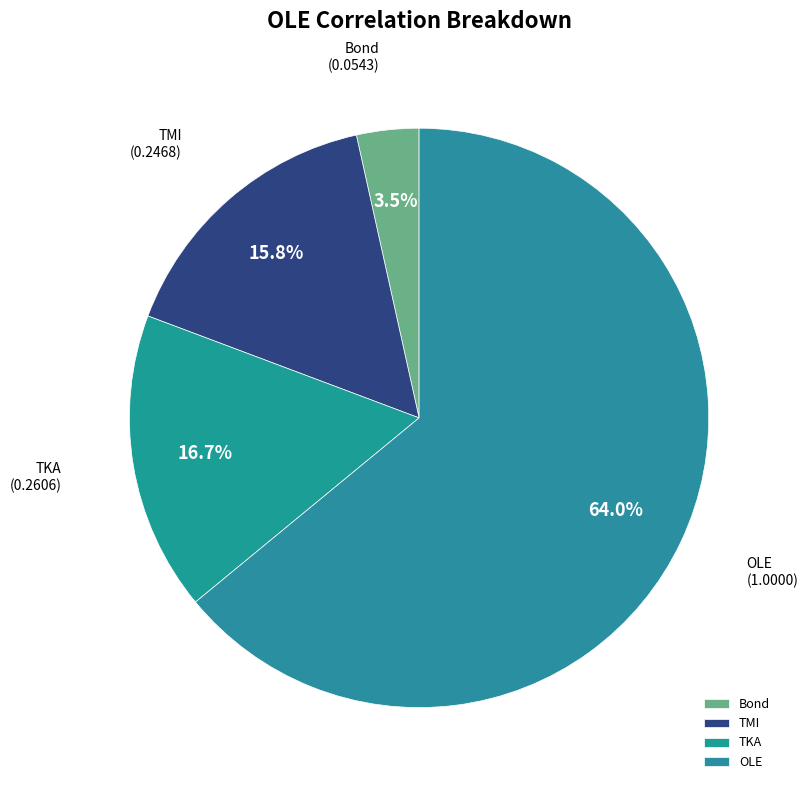

How many segments does this pie chart have?

4